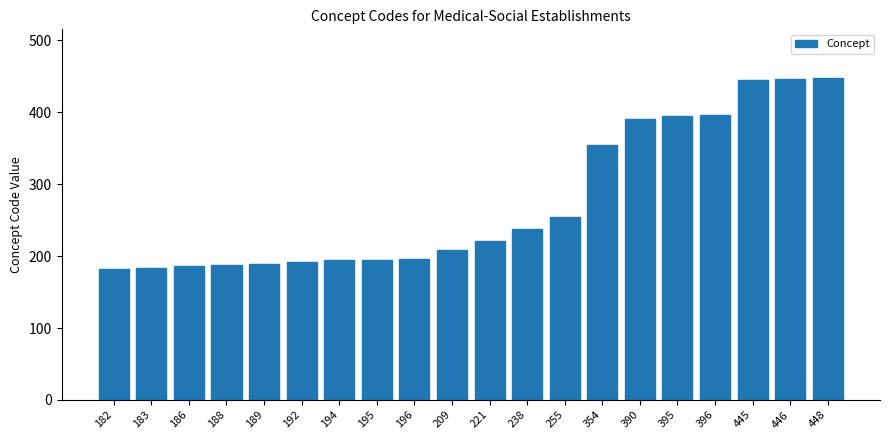

Are the bars horizontal?

No